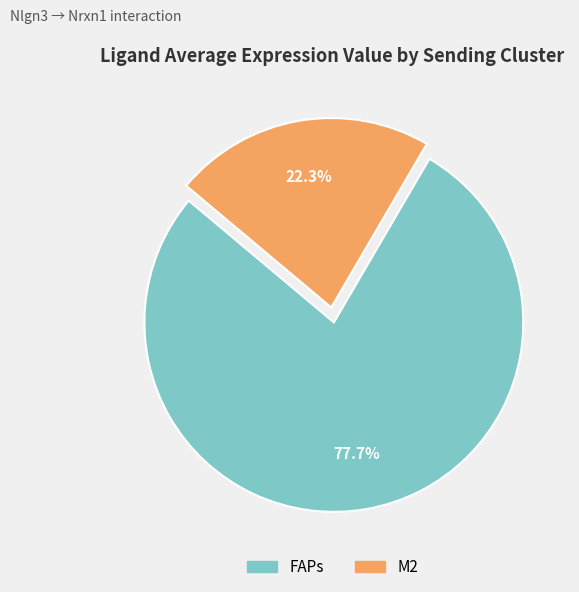

What is the total percentage of FAPs and M2?

100.0%